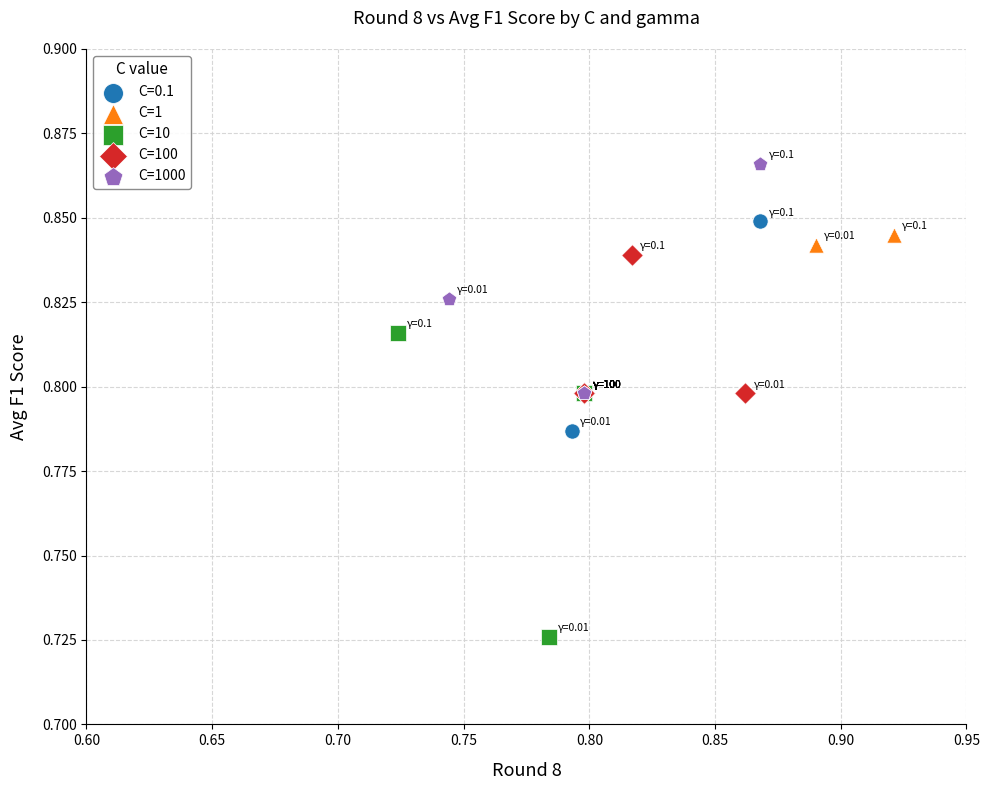

Which series contains the highest Y value?

C=1000